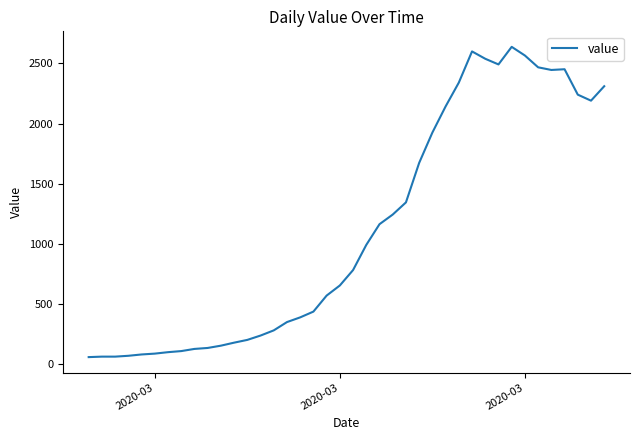

What is the smallest value displayed?

61